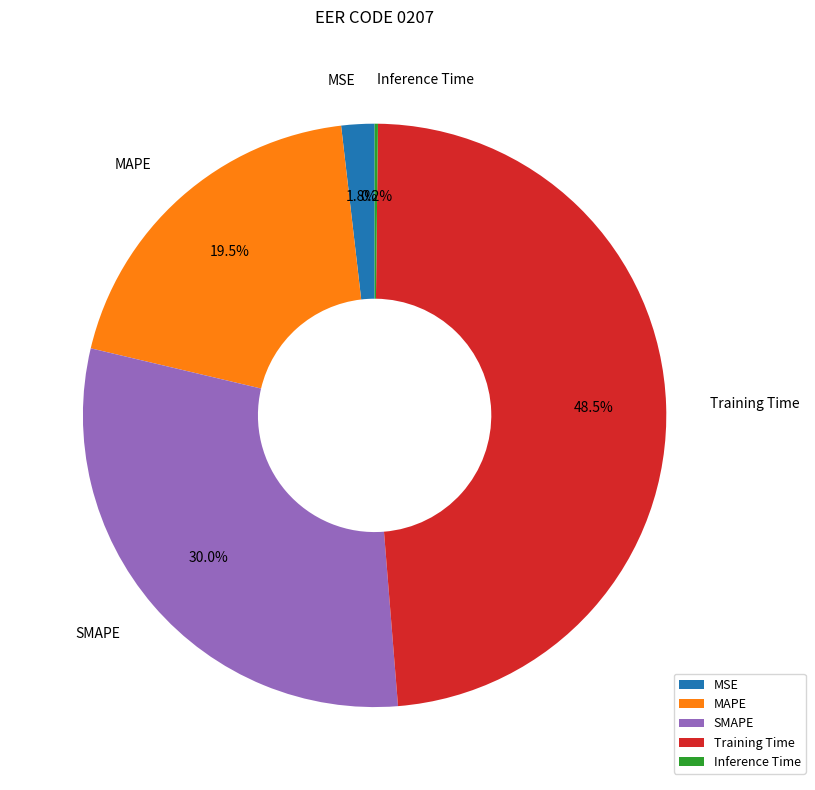

What is the ratio of the value at Training Time to the value at SMAPE?

1.6